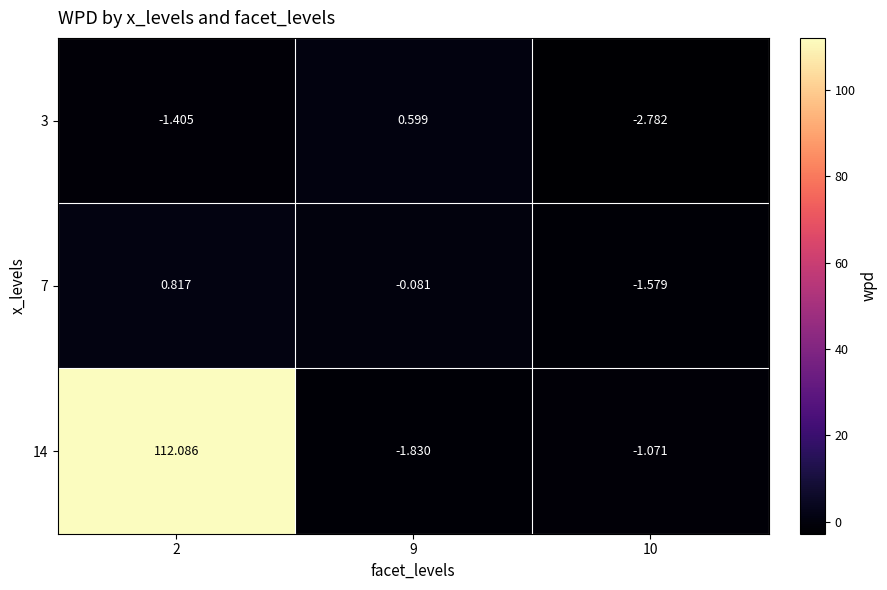

How many distinct data groups are displayed?

3